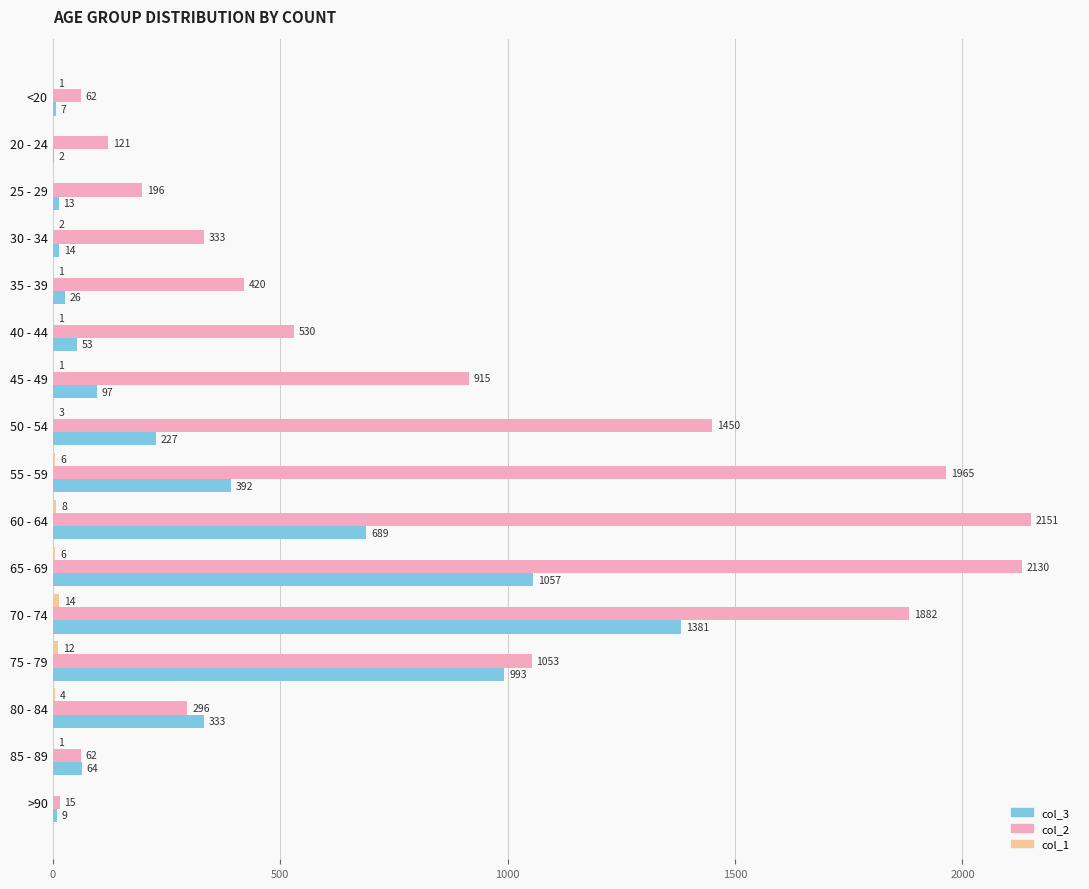

Which series changed the most between 20 - 24 and 65 - 69?

col_2